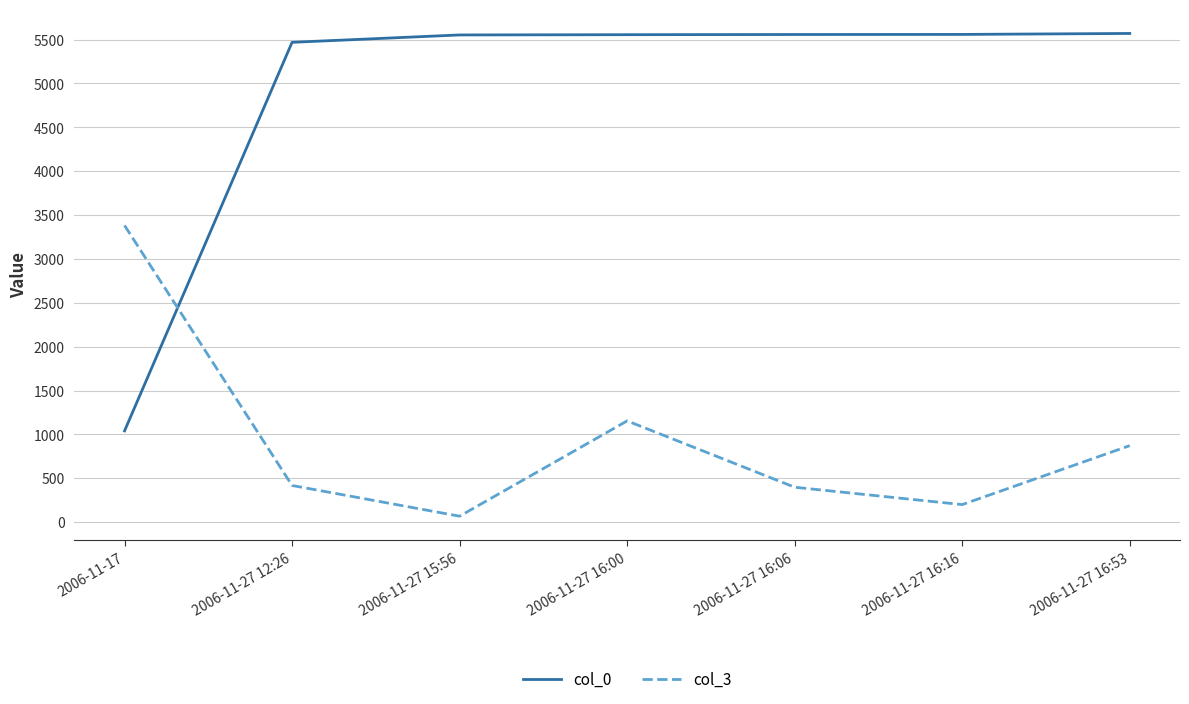

What is the spread (max minus min) of values at 2006-11-27 16:16?

5359